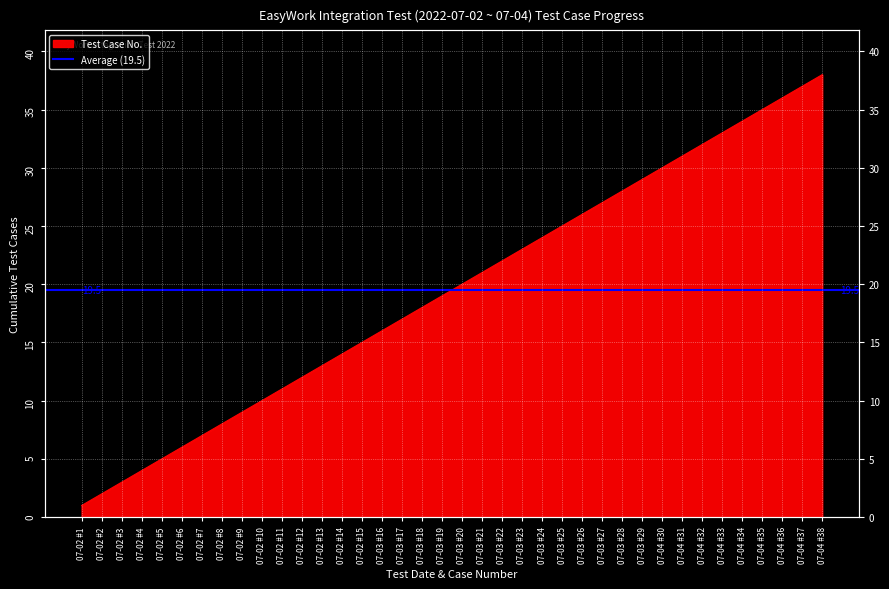

What is the maximum value shown in the chart?

38